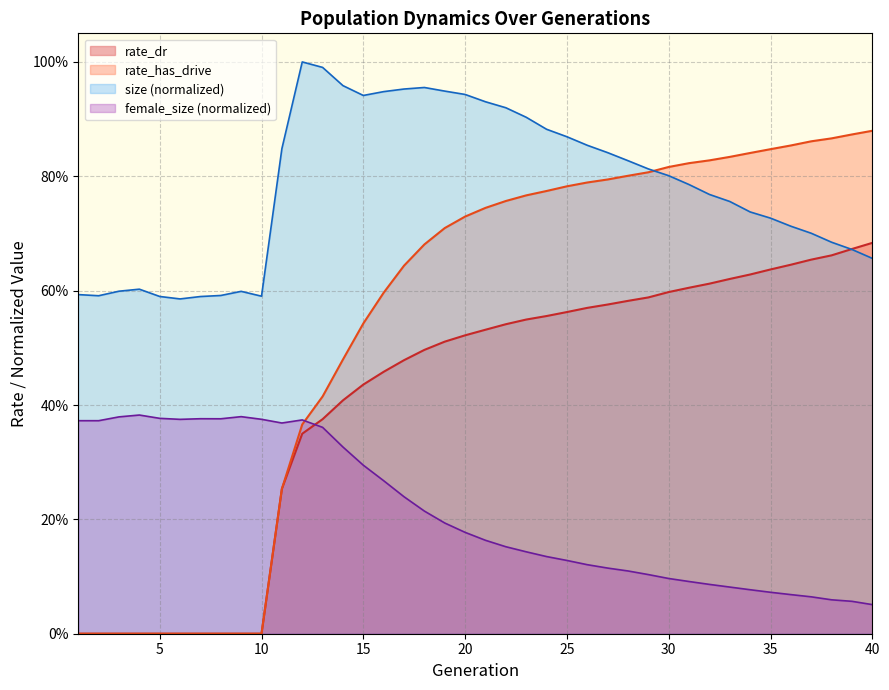

What is the sum of the size values at 21 and 38?

1.6